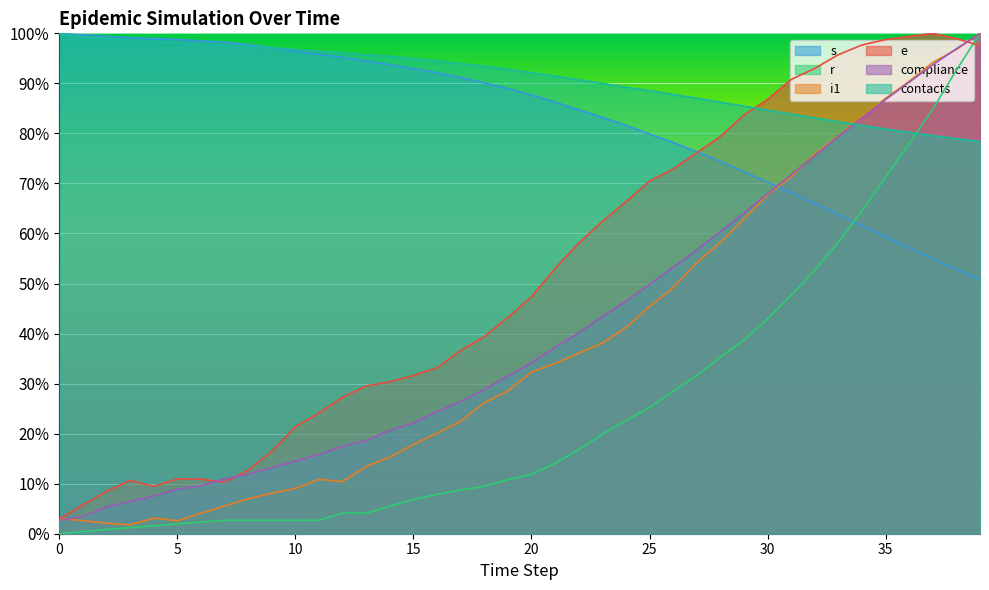

How many lines are shown in the chart?

6